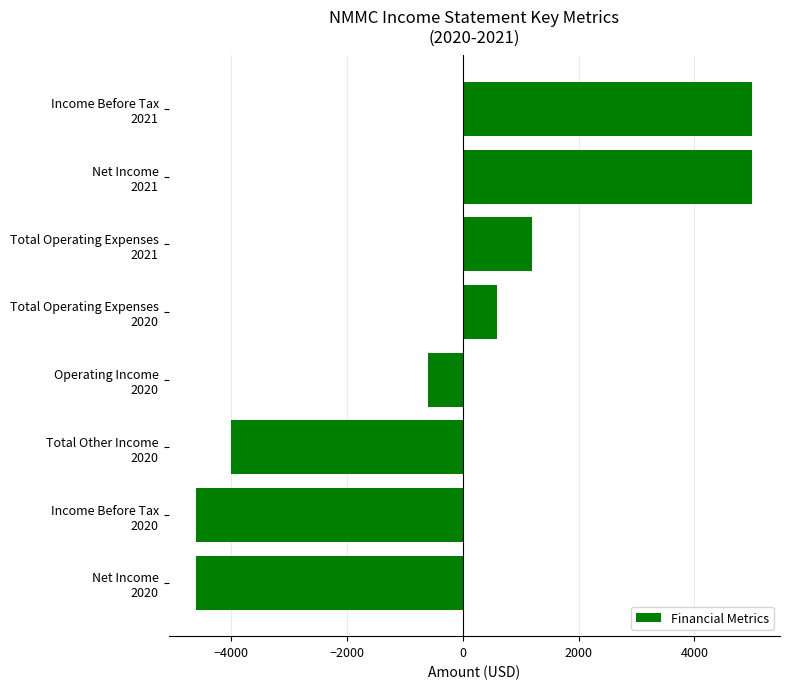

What is the average value?

-250